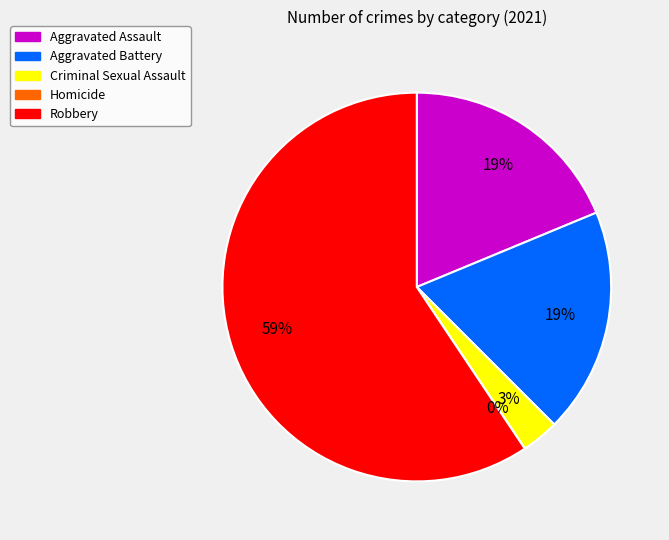

To the nearest percent, what is the combined percentage of Aggravated Battery and Homicide?

19%